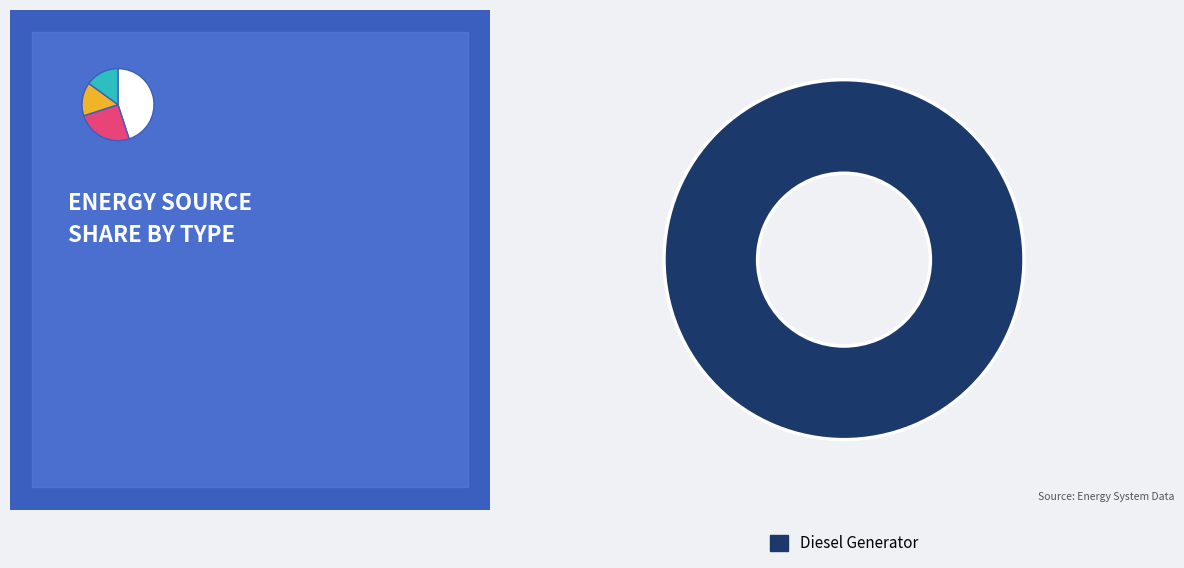

What percentage is NOT represented by Owned Batteries?

100.0%